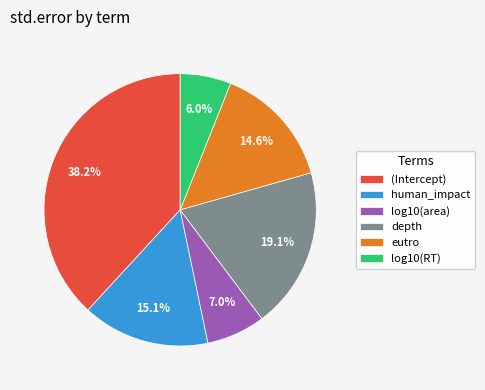

Rank the categories by value from highest to lowest.

(Intercept), depth, human_impact, eutro, log10(area), log10(RT)